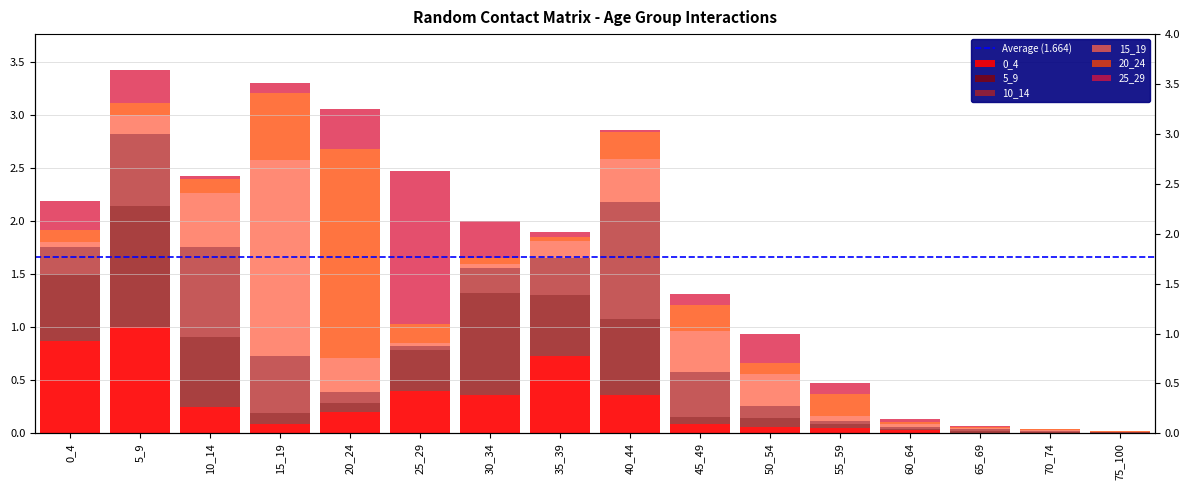

What is the value of the 20_24 bar at the 2nd from the left?

0.1